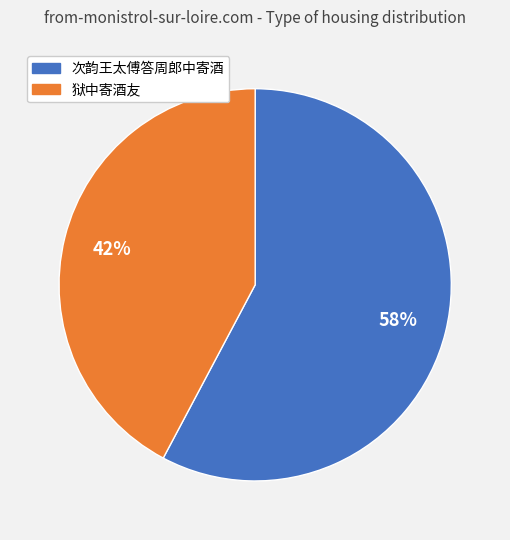

Is there a majority slice in this chart?

Yes